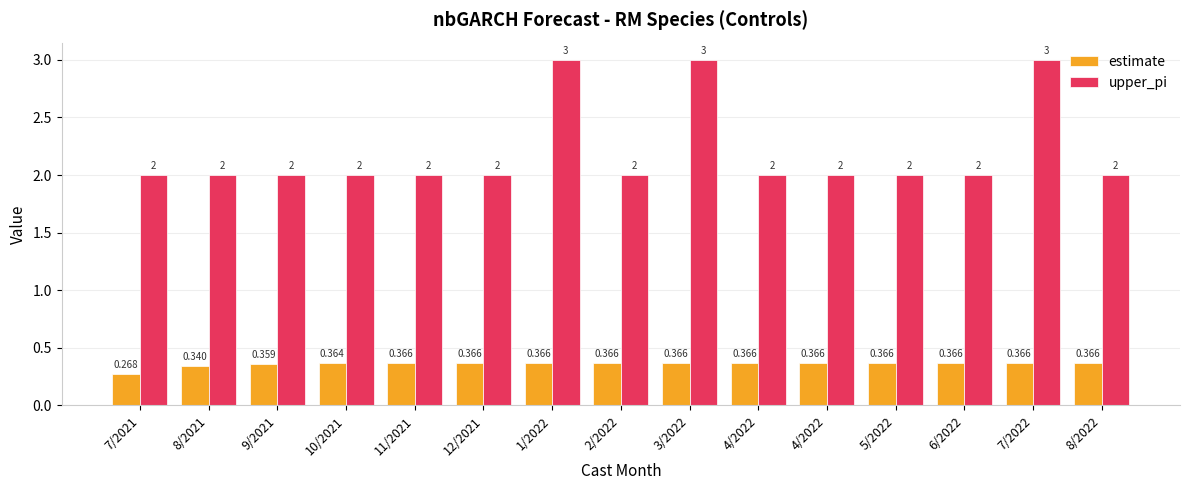

Rank the series by their maximum value, from lowest to highest.

estimate, upper_pi